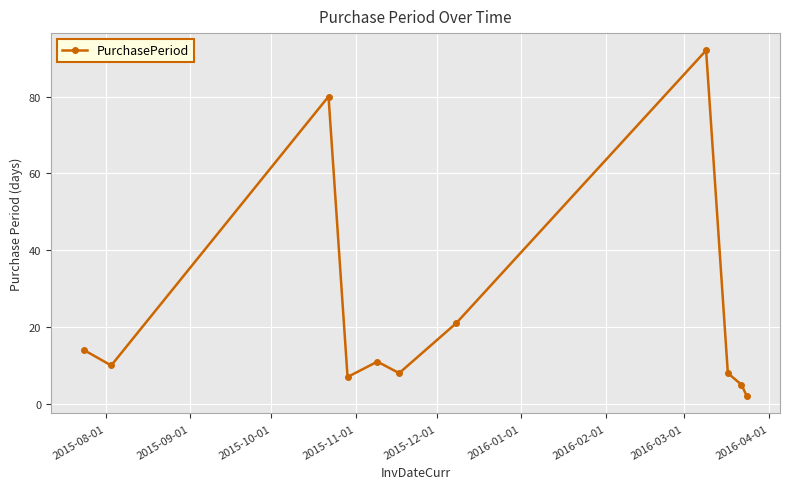

What is the sum of all values?

258